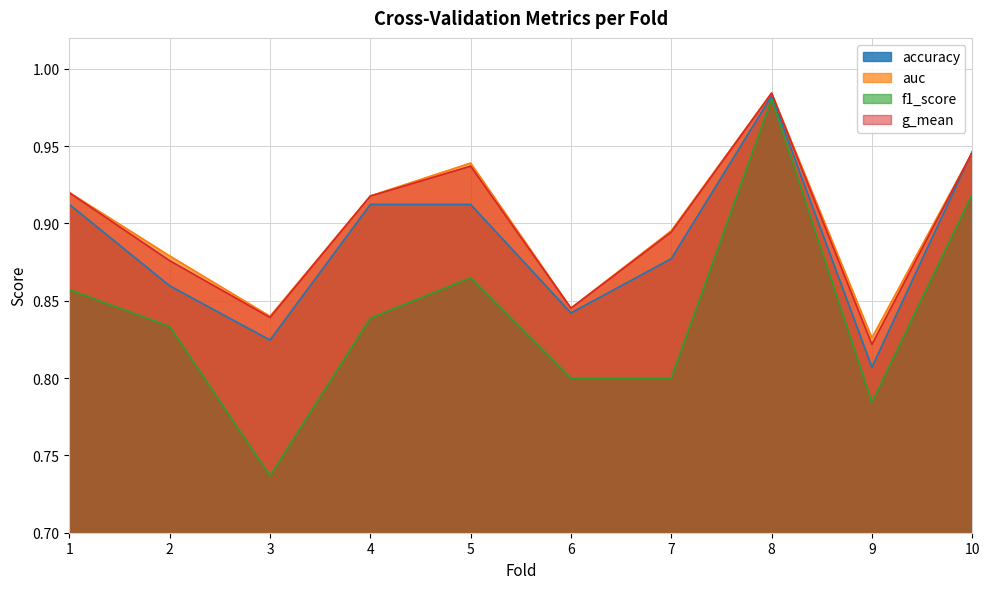

What is the value of the f1_score point at the 2nd from the left?

0.8